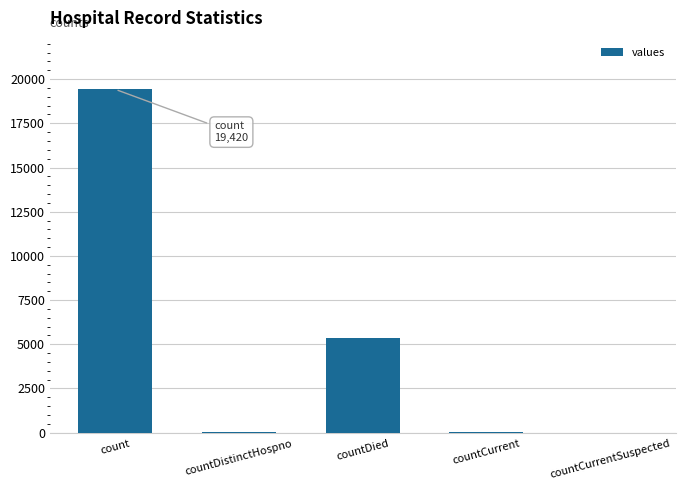

Between countDied and countDistinctHospno, which is larger?

countDied